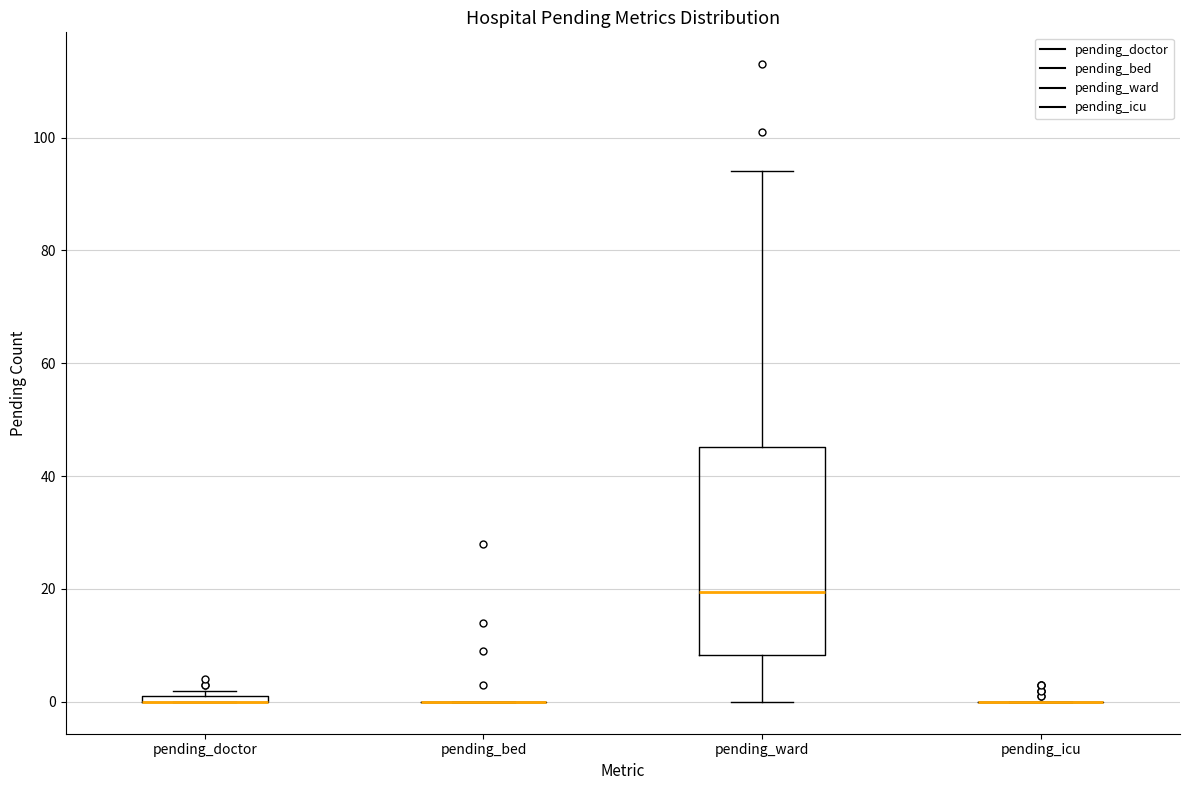

Which box is the tallest, from its lower edge to its upper edge?

pending_ward